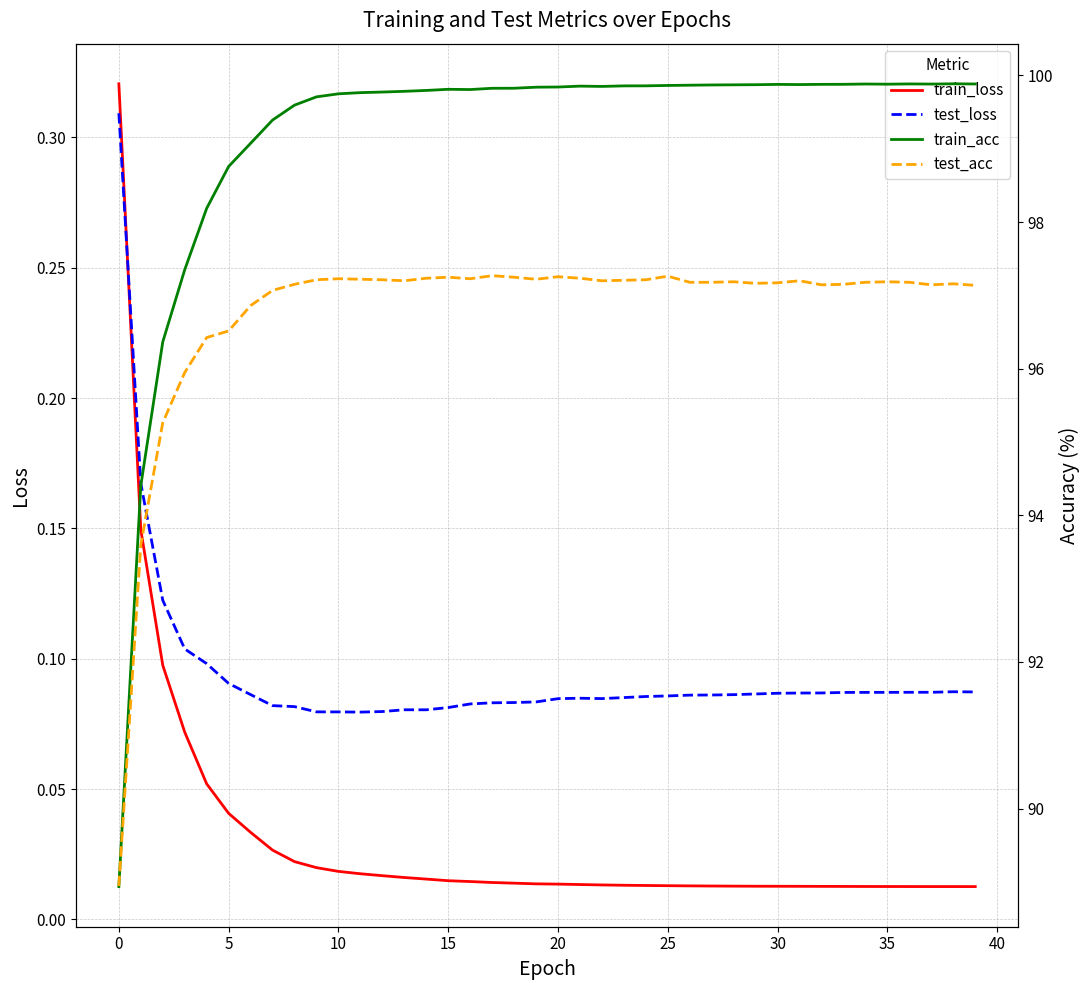

Does the chart display data point markers on the line(s)?

No